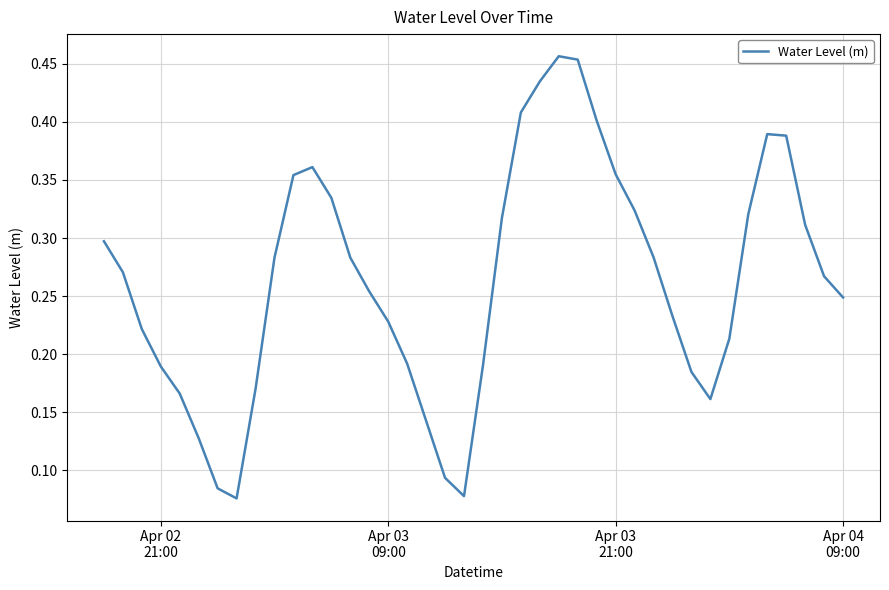

What is the smallest value displayed?

0.1